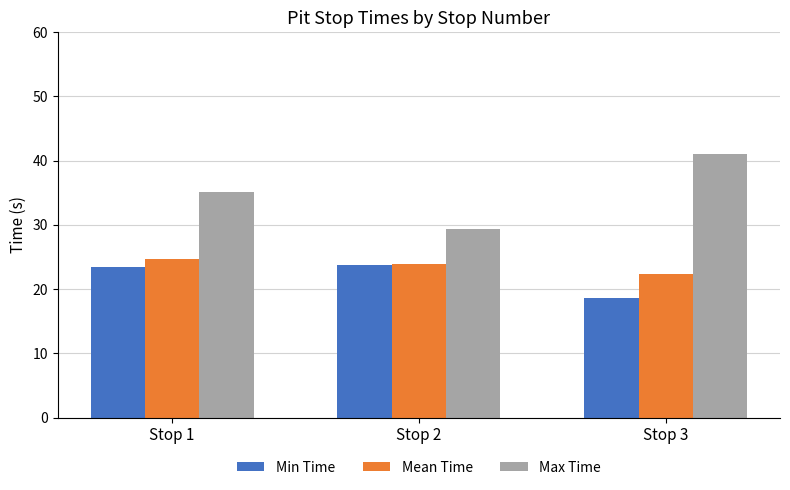

What is the minimum value shown in the chart?

18.6